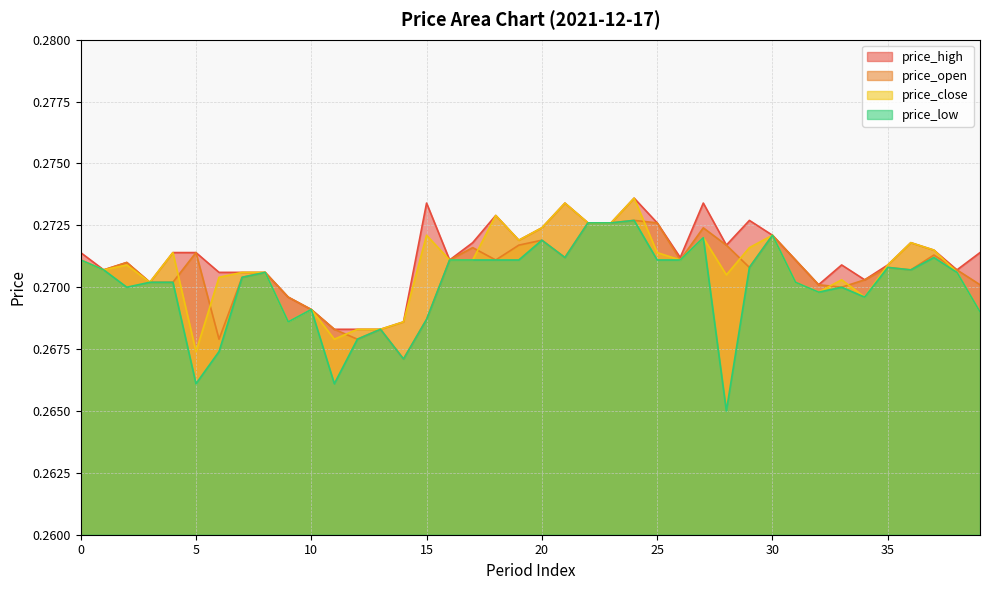

What is the value of the price_high point at the 12th from the left?

0.3